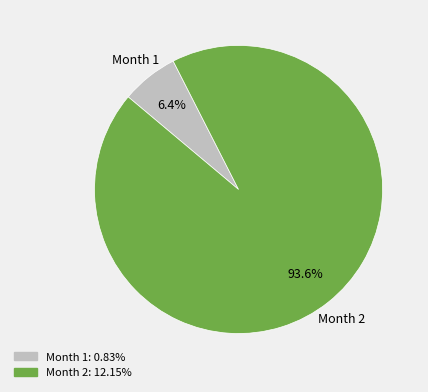

How many slices are in this pie chart?

2